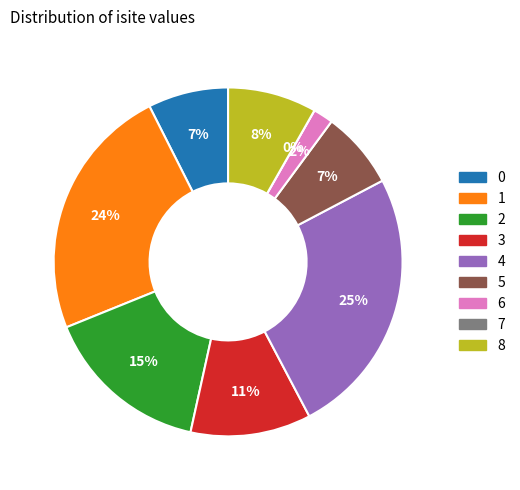

Count the number of slices in the pie.

9